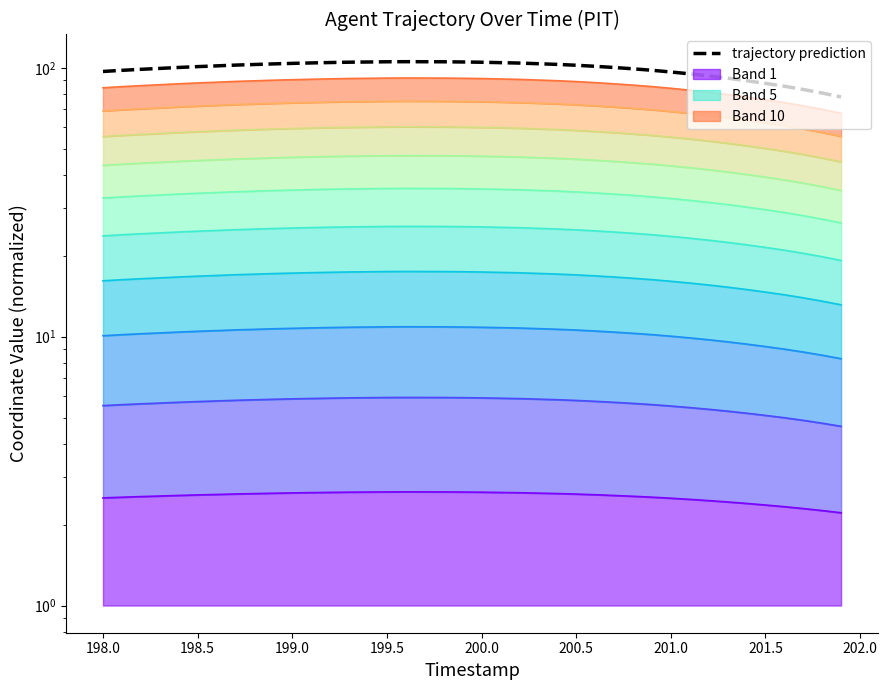

Reading right to left, what are all the values shown in this chart?

77.9	80.5	83.0	85.4	87.5	89.5	91.5	93.3	94.9	96.5	97.9	99.1	100.2	101.3	102.2	102.9	103.5	104.1	104.5	104.8	105.1	105.3	105.3	105.3	105.3	105.1	104.9	104.6	104.2	103.8	103.4	102.8	102.3	101.6	101.0	100.3	99.4	98.7	97.8	96.9